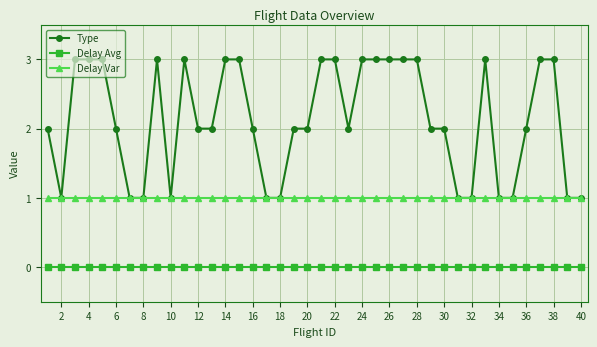

Count the number of data series in this chart.

3